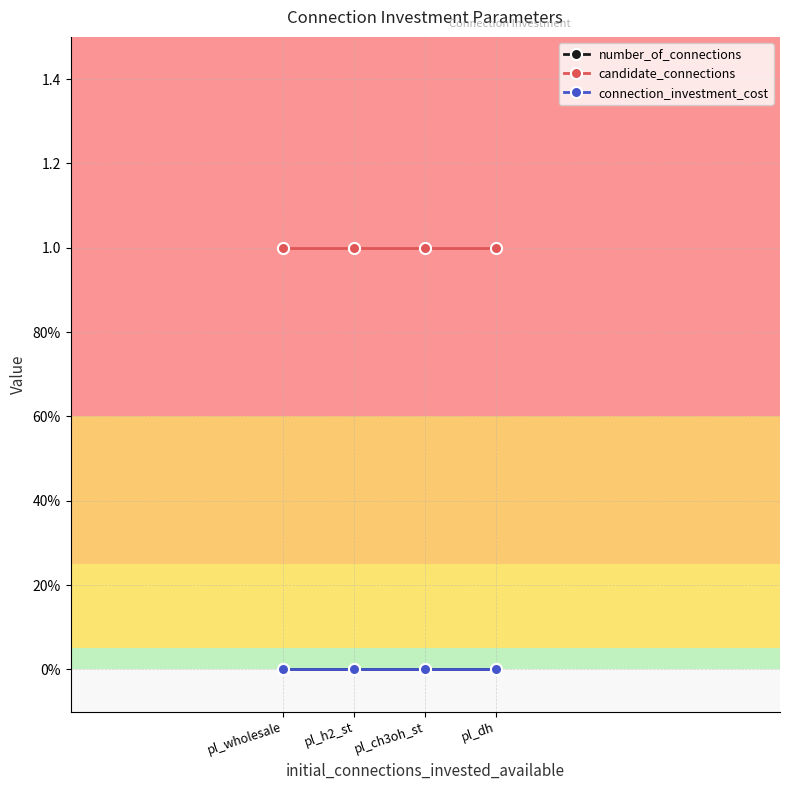

Between pl_wholesale and pl_h2_st, which series saw the biggest shift?

number_of_connections